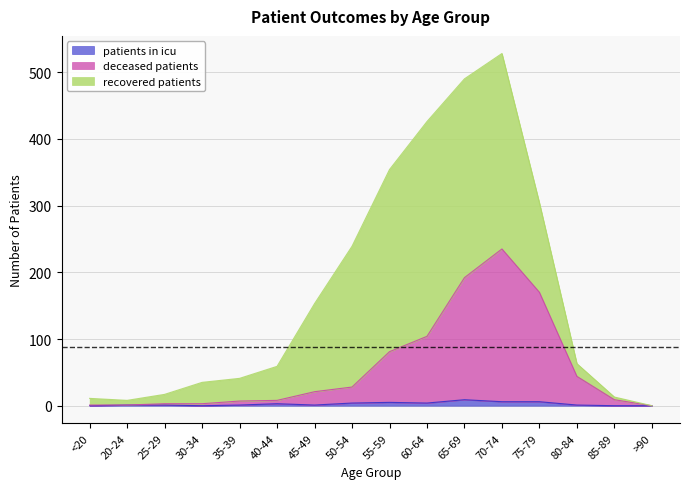

True or false: patients_in_icu and deceased_patients intersect in this chart.

False